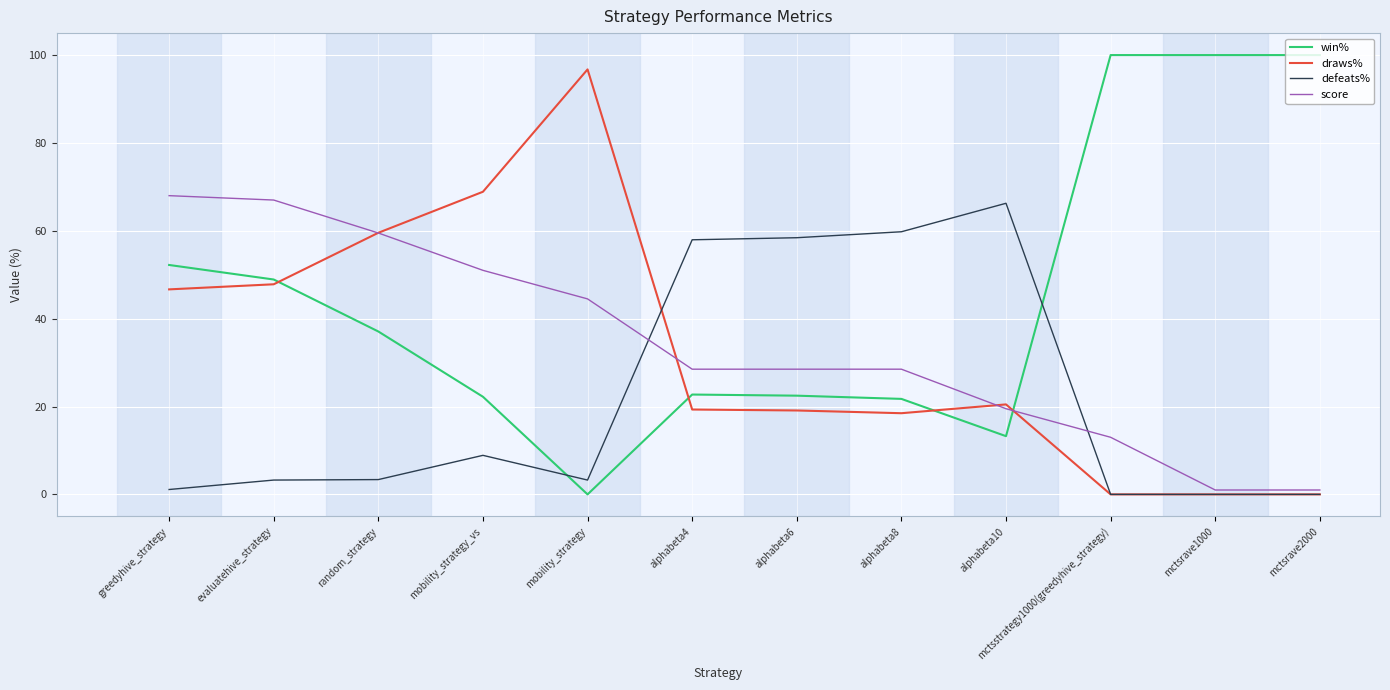

What is the average value of the draws% series?

33.1